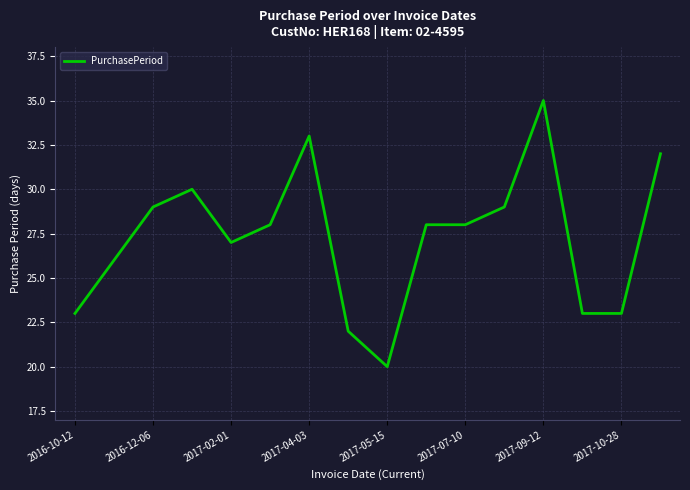

What is the difference between the maximum and minimum values?

15